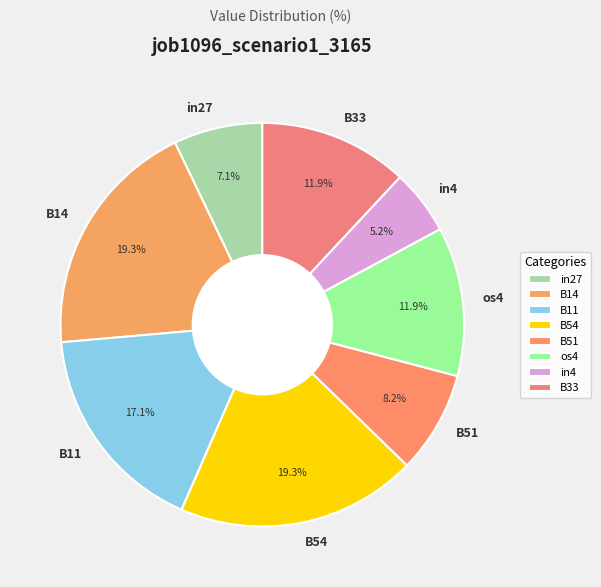

Do in4 and in27 together represent more than half of the pie?

No